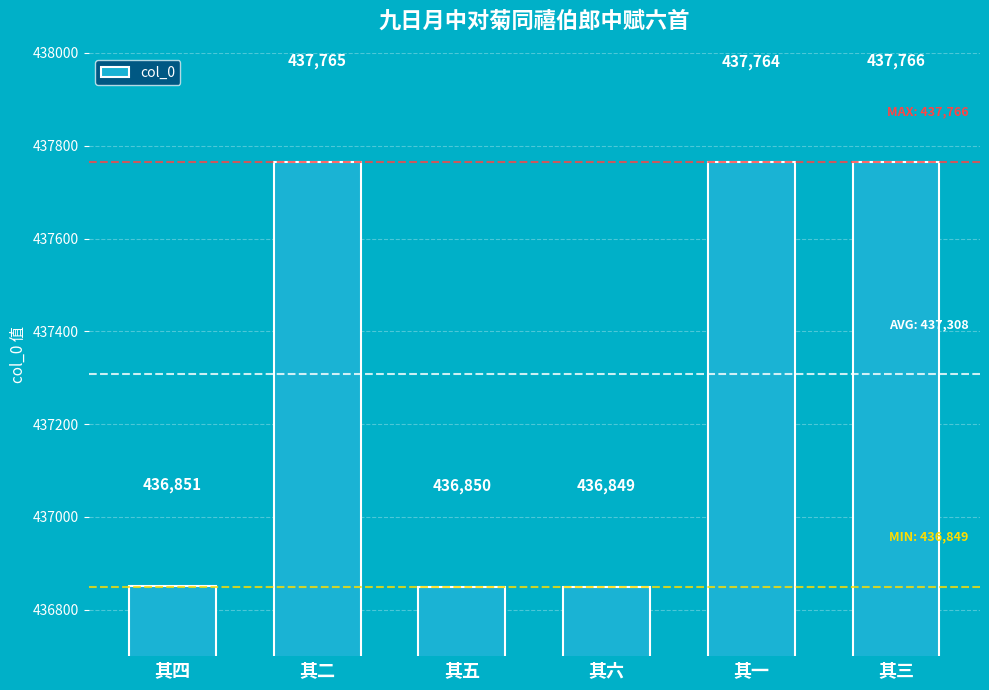

Where is the data nearest to the value 437307?

其四